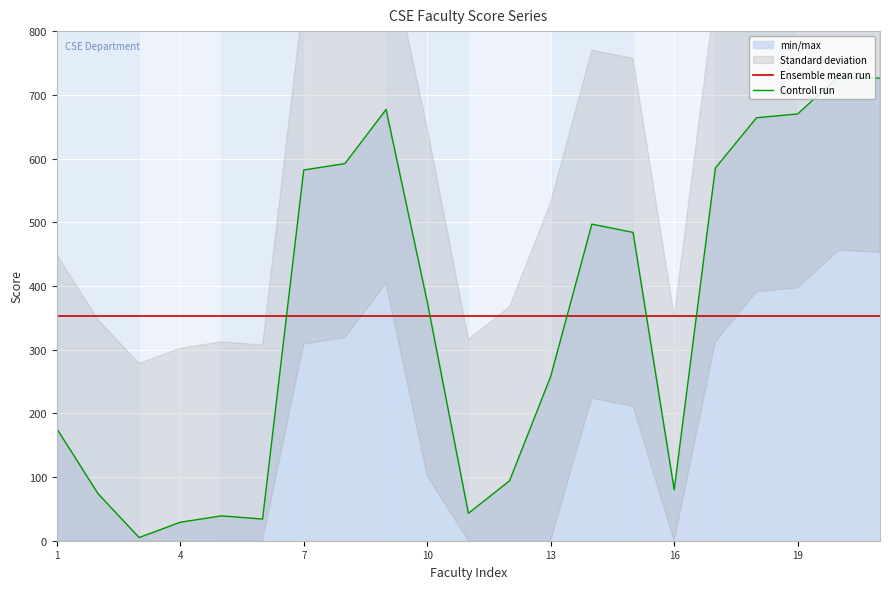

True or false: Ensemble mean run has a value of 85 at 19.

False